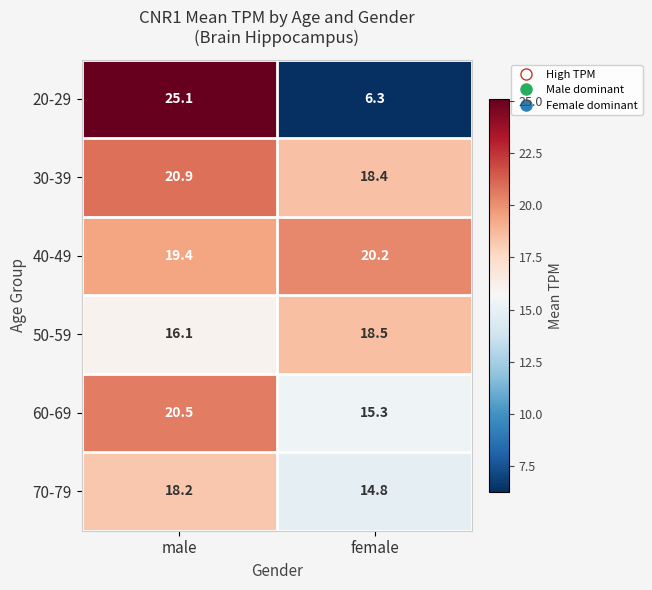

At how many categories does at least one series exceed 24?

1